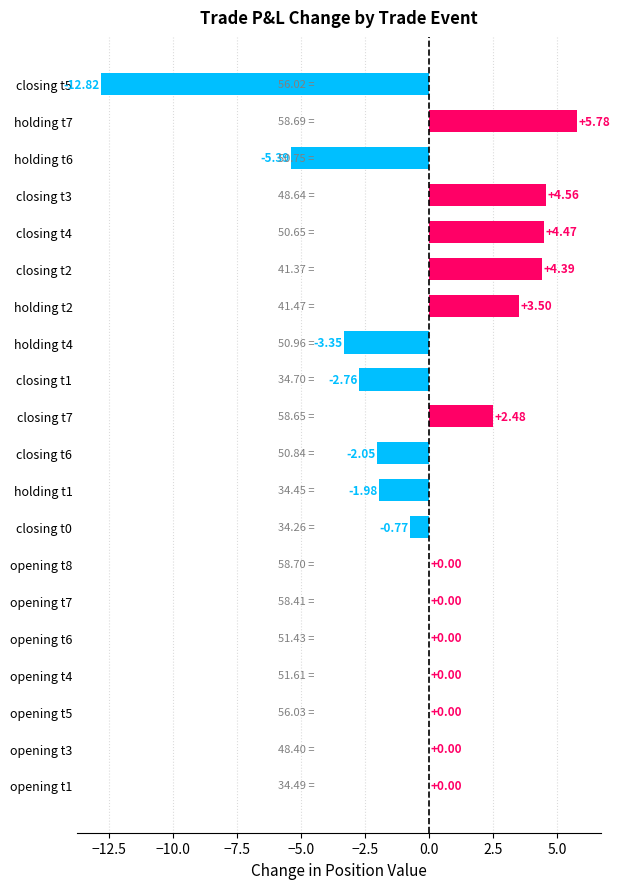

What is the sum of all values?

-3.9